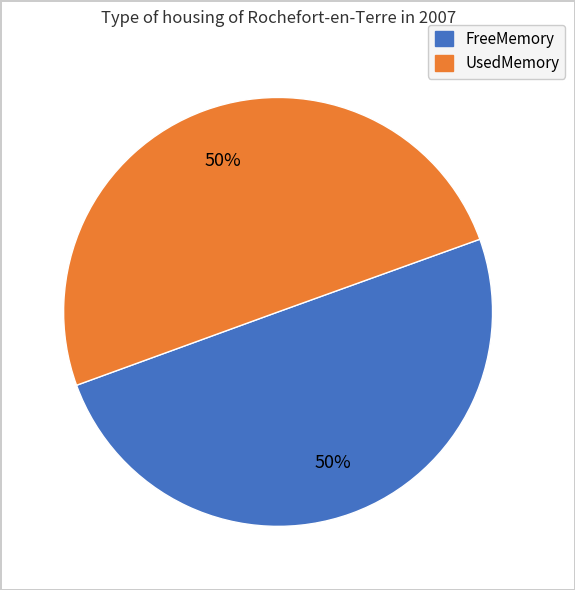

To the nearest percent, what is the average slice percentage?

50%